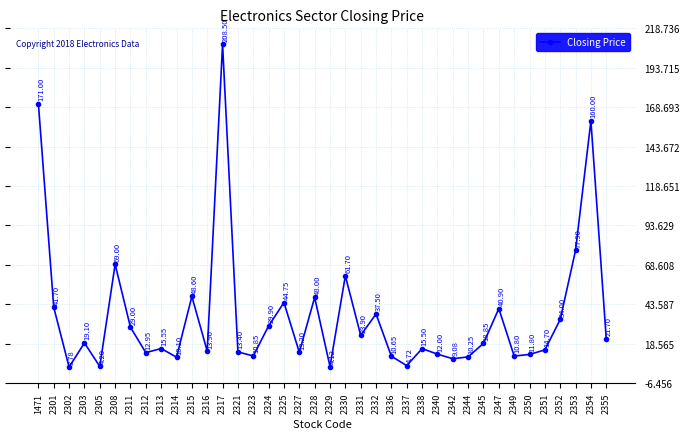

List the labels in order of value, largest first.

2317, 1471, 2354, 2353, 2308, 2330, 2315, 2328, 2325, 2301, 2347, 2332, 2352, 2324, 2311, 2331, 2355, 2303, 2345, 2313, 2338, 2351, 2316, 2321, 2327, 2312, 2340, 2350, 2323, 2349, 2336, 2344, 2314, 2342, 2337, 2305, 2329, 2302